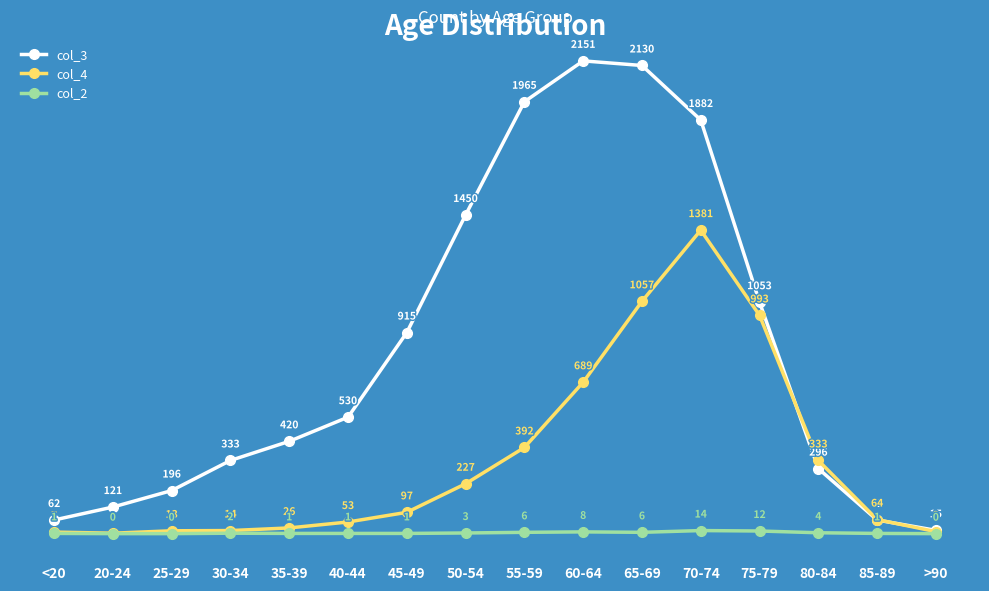

True or false: col_3 and col_2 intersect in this chart.

False